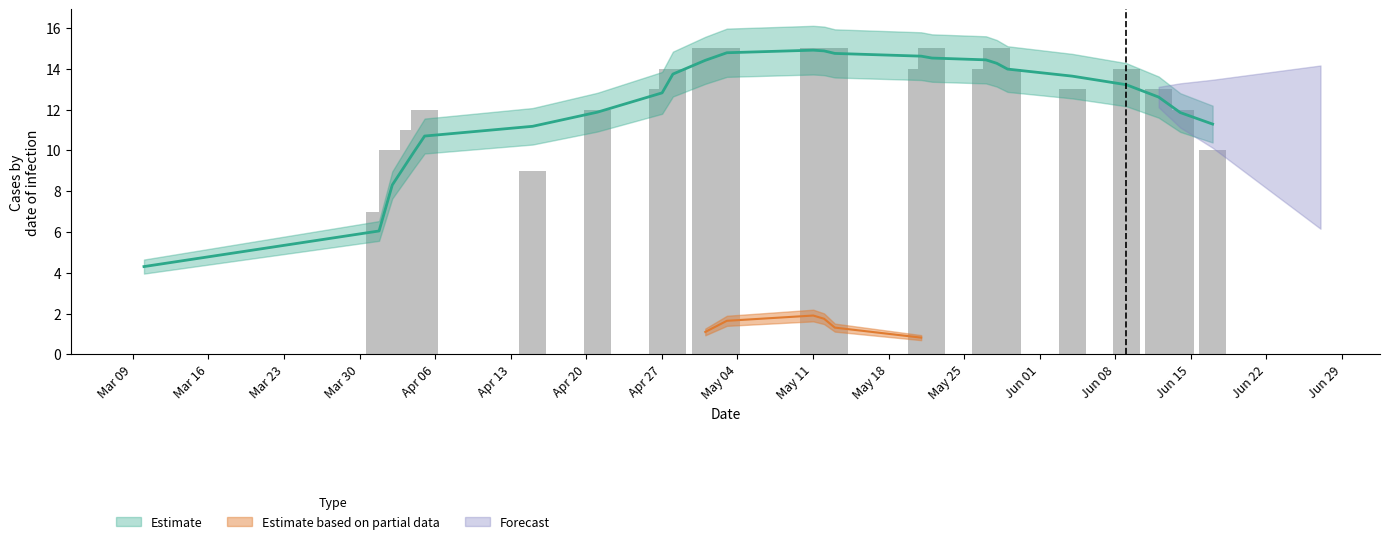

What is the difference between the second highest and minimum values?

15